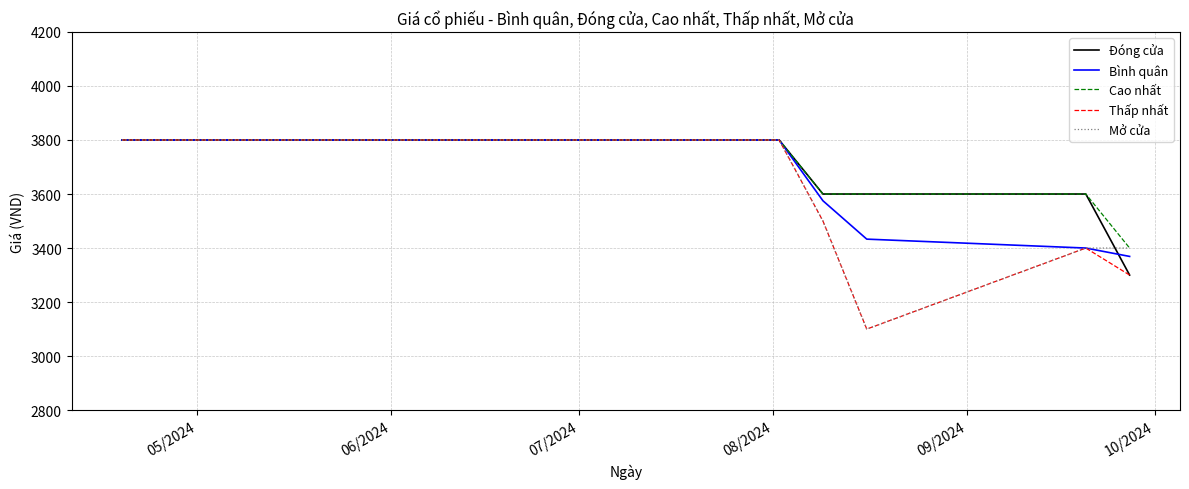

What is the minimum value for Đóng cửa?

3300